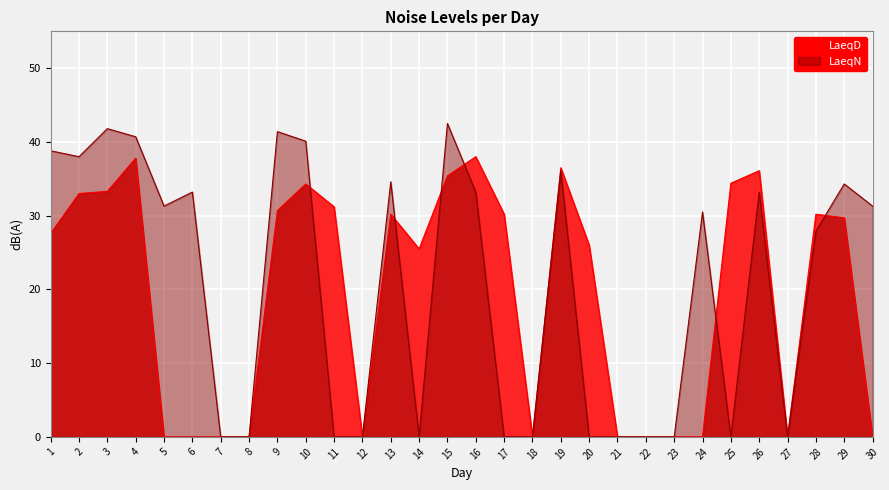

Rank the series by their average value, from highest to lowest.

LaeqN, LaeqD